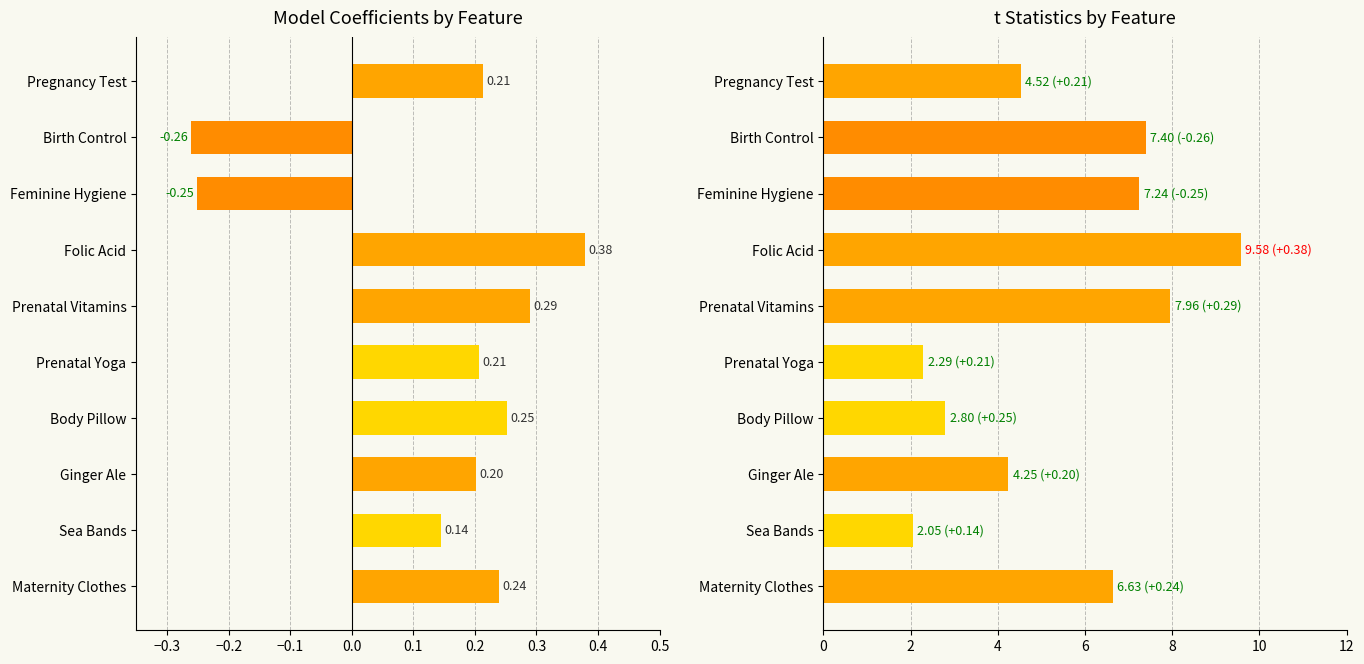

Which has a higher value, Maternity Clothes or Feminine Hygiene?

Maternity Clothes